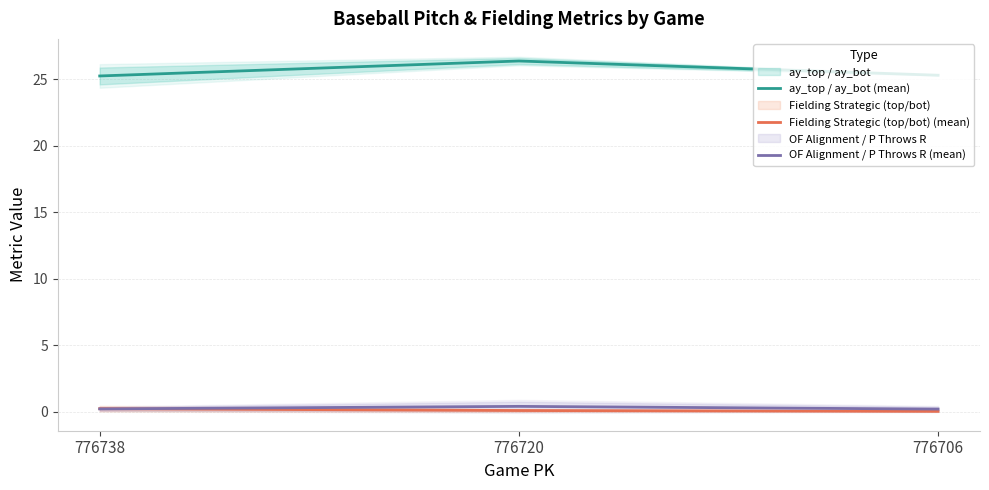

Is this an area chart (filled region under the line)?

No